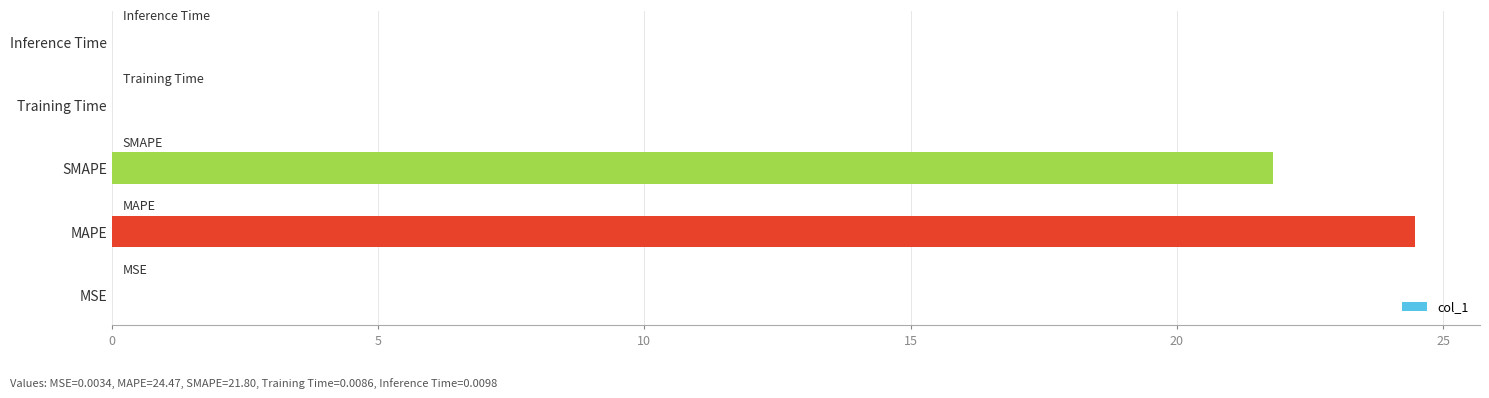

Which has a higher value, SMAPE or Inference Time?

SMAPE